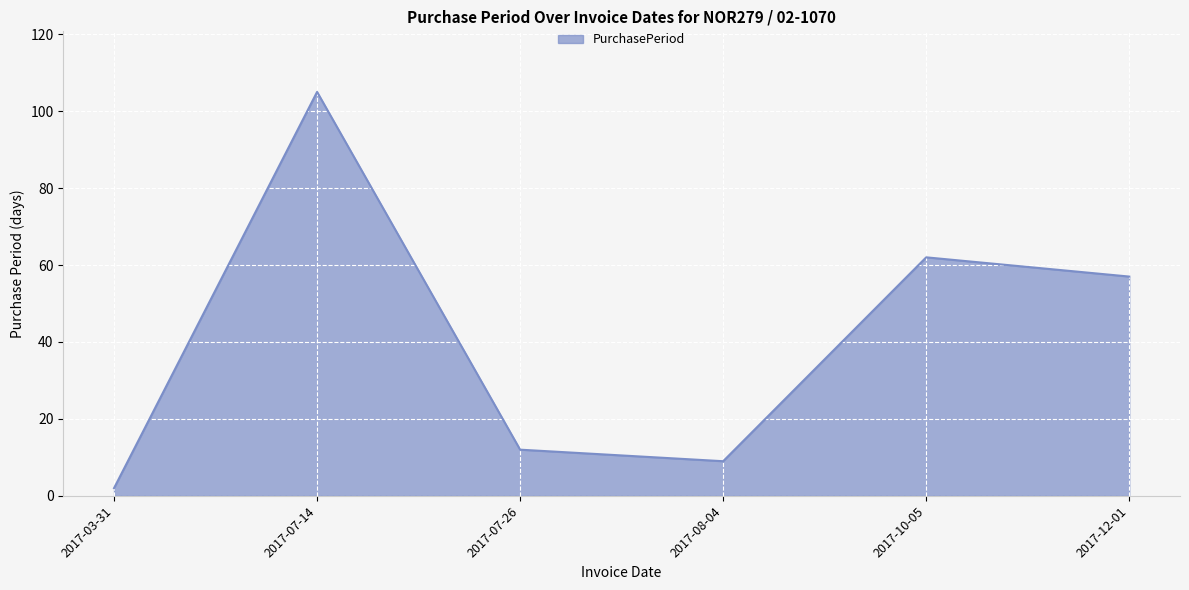

At which category does the chart reach its minimum across all series?

2017-03-31